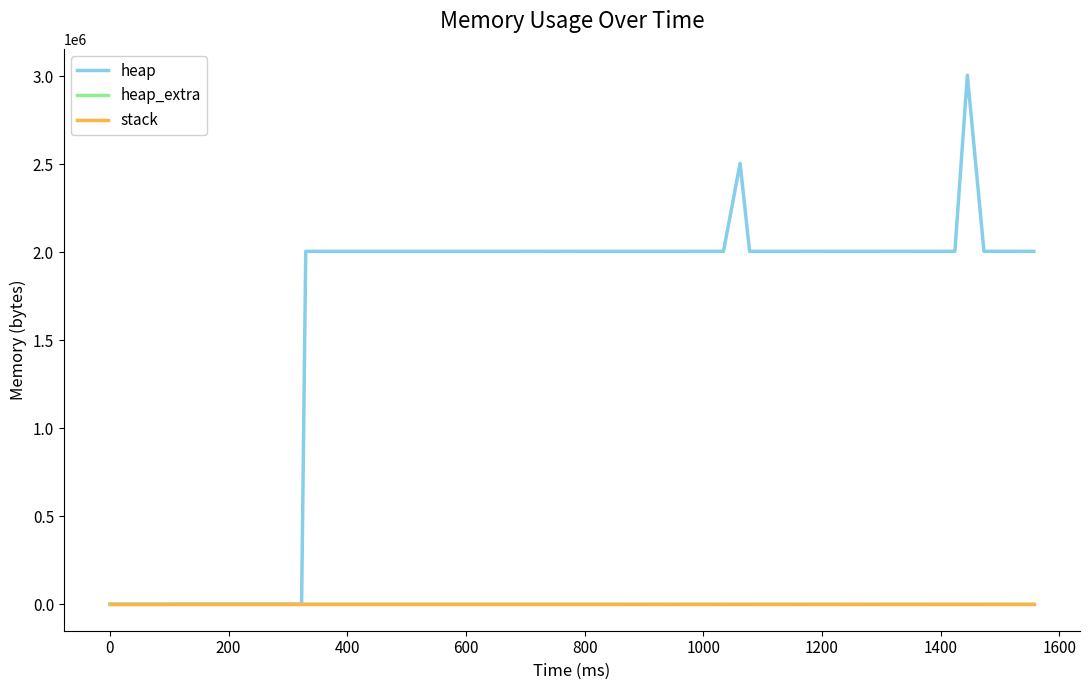

Which series has the largest total across all categories?

heap